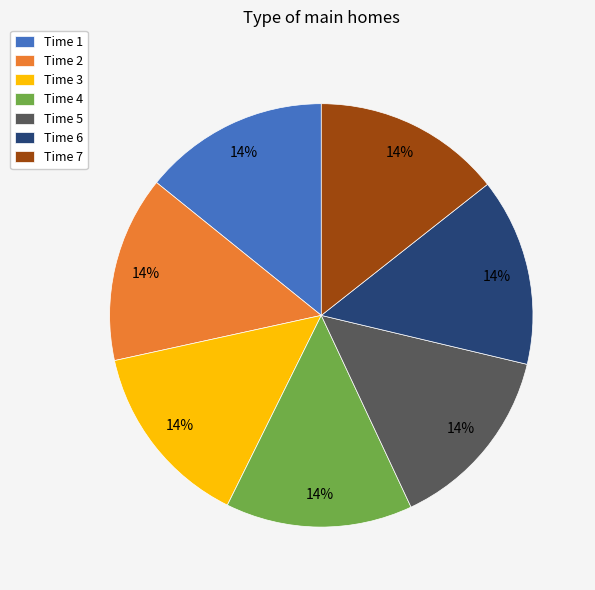

What percentage is the Time 6 slice, to the nearest percent?

14%